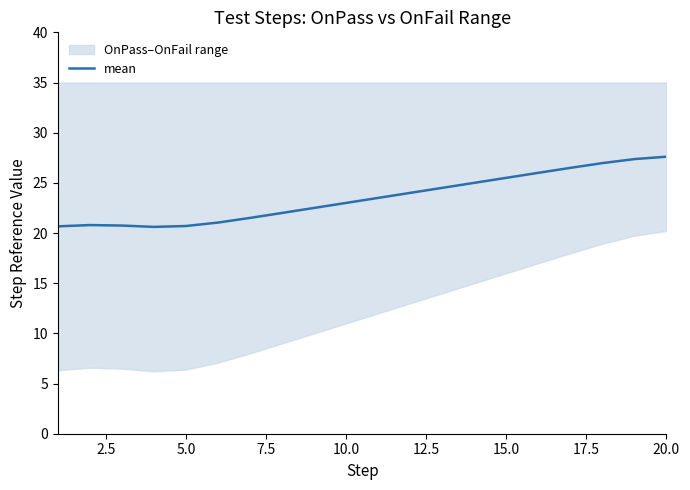

What is the maximum value for mean?

27.6